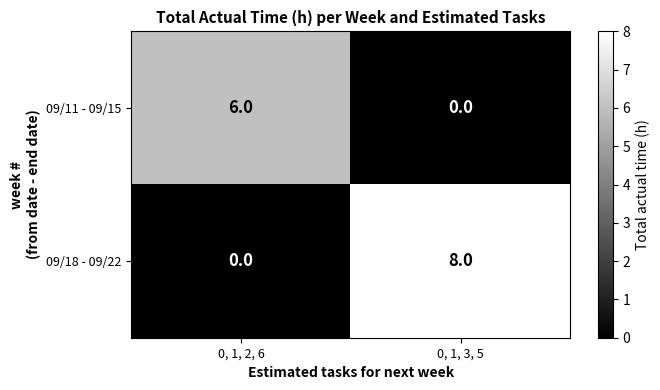

Rank the series at 0, 1, 3, 5 from lowest to highest value.

09/11 - 09/15, 09/18 - 09/22